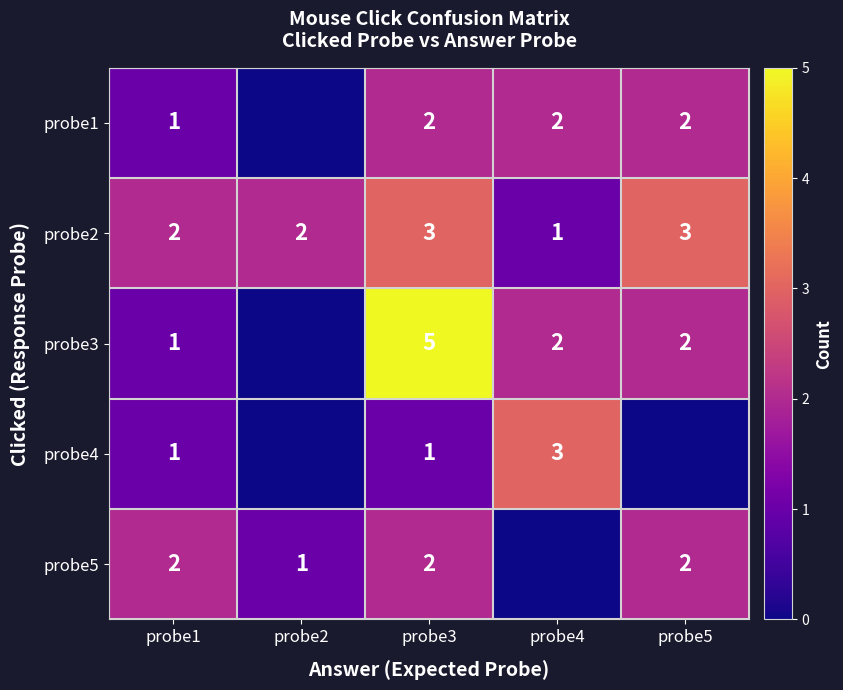

Is the value of probe3 at probe3 greater than the value of probe1 at probe3?

Yes